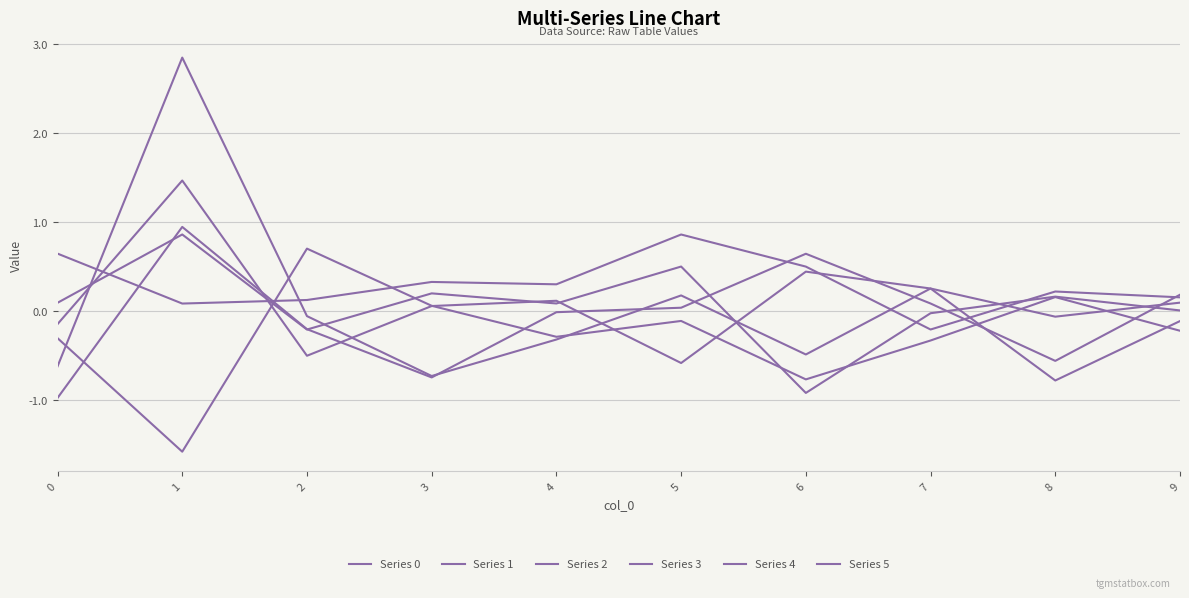

What is the approximate value of Series 3 at 4?

0.1